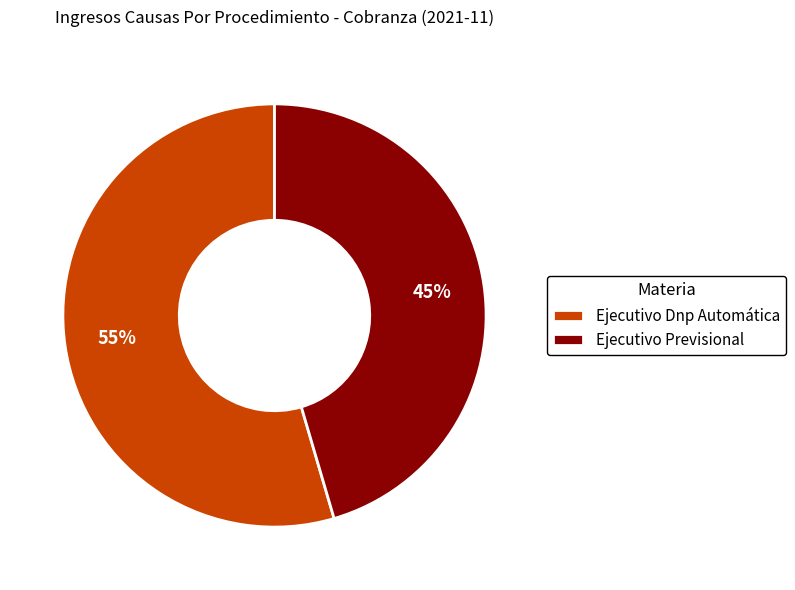

To the nearest percent, what percentage of the pie is Ejecutivo Previsional?

45%